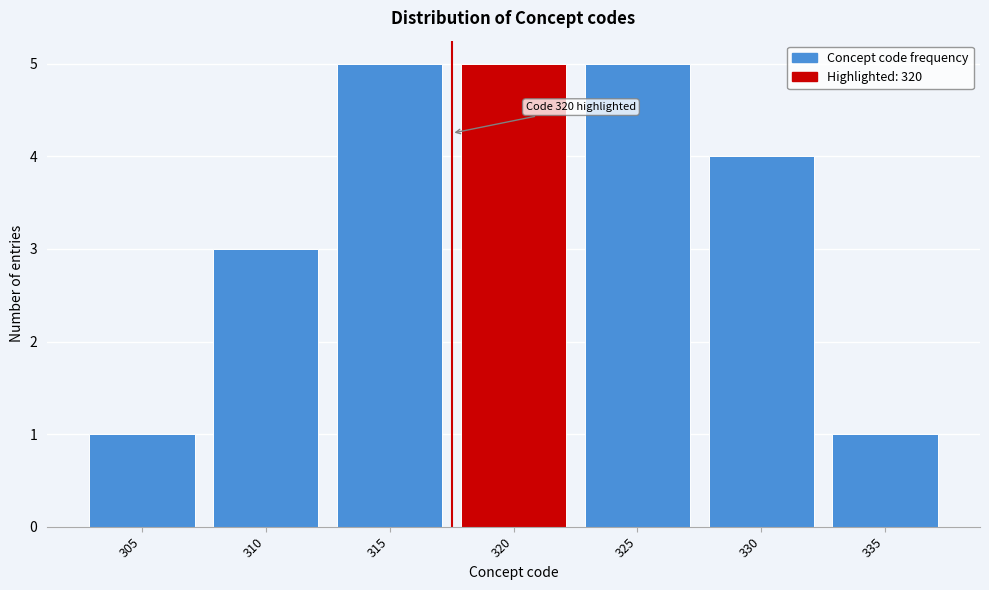

Reading left to right, extract all data points from this chart.

1	3	5	5	5	4	1